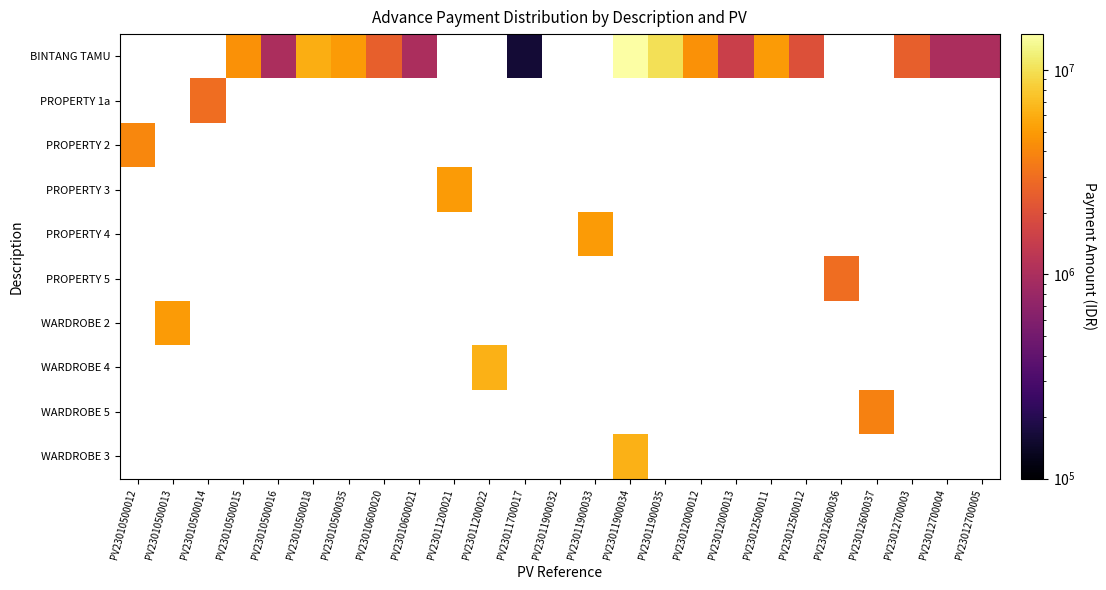

What is the smallest value displayed?

160000.0